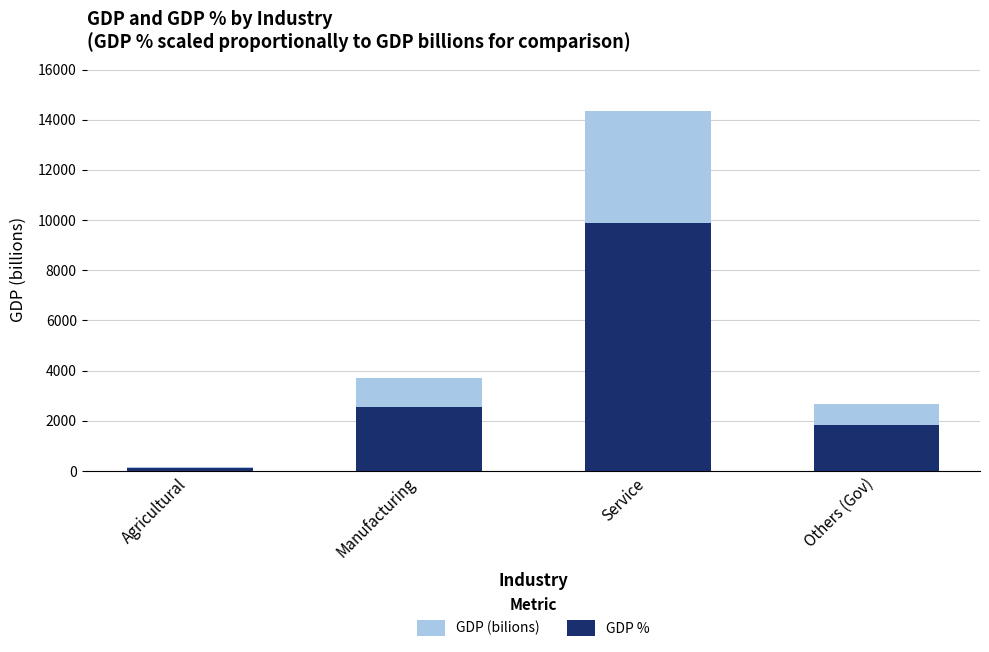

Which series has the widest spread of values?

GDP (bilions)